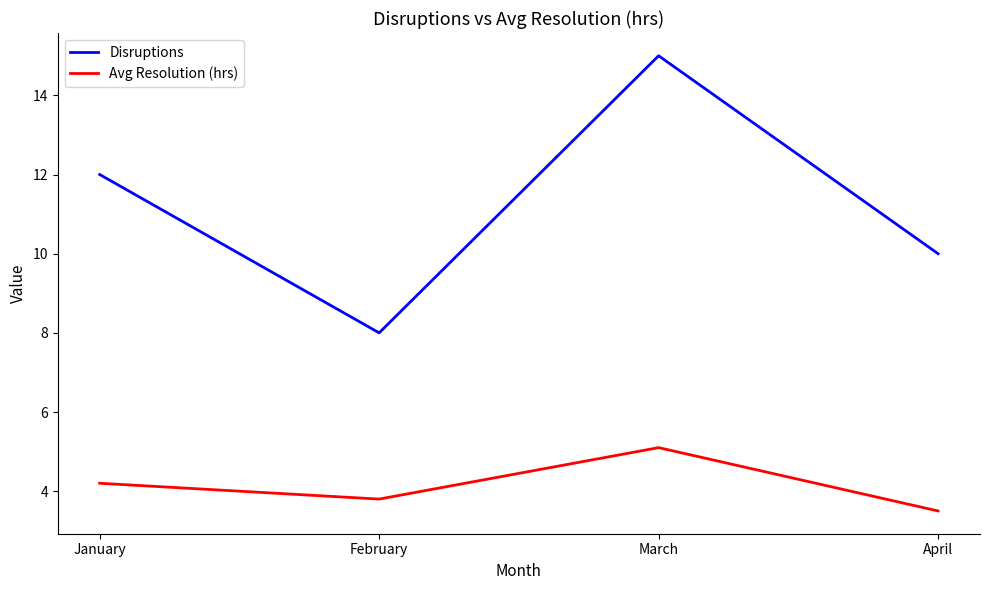

True or false: Avg Resolution (hrs) and Disruptions cross at least once.

False